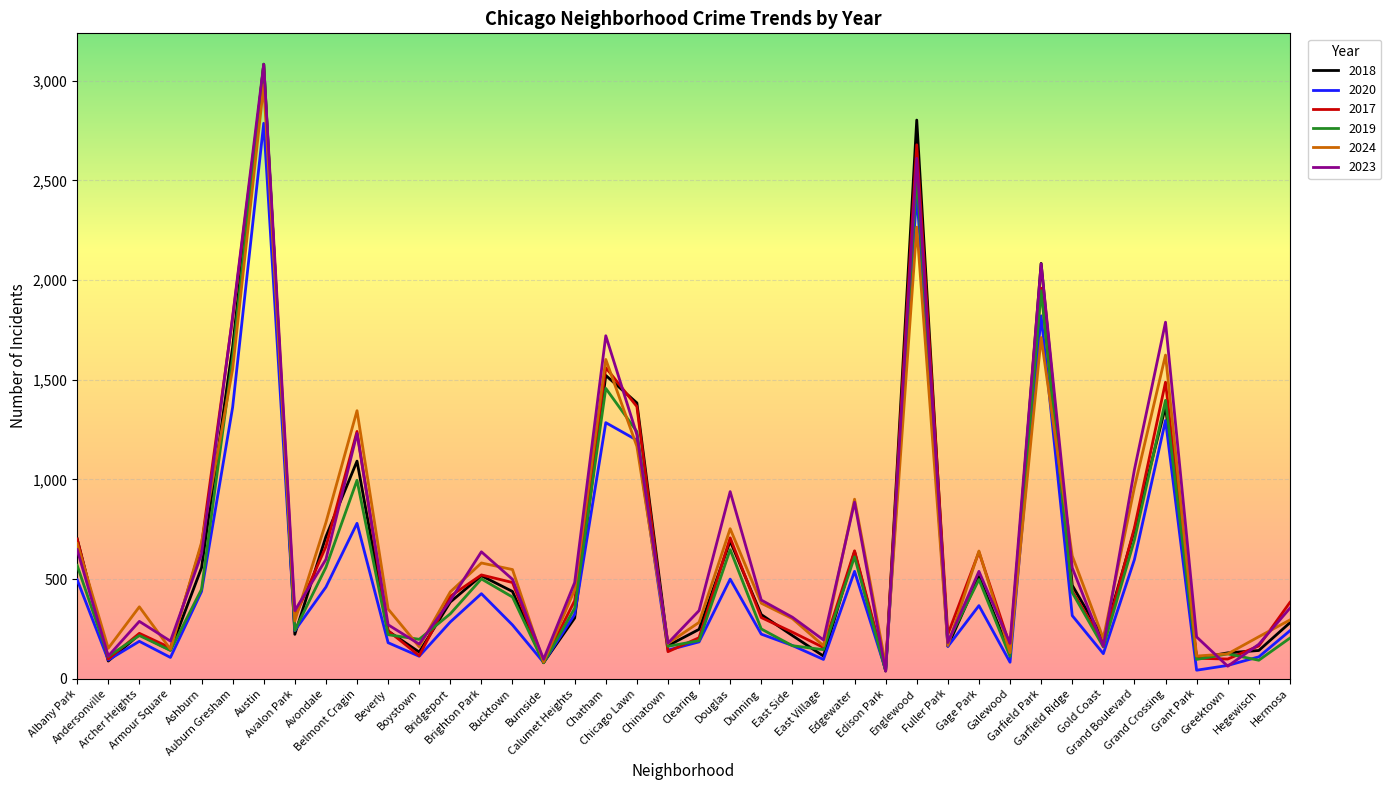

What is the maximum value shown in the chart?

3084